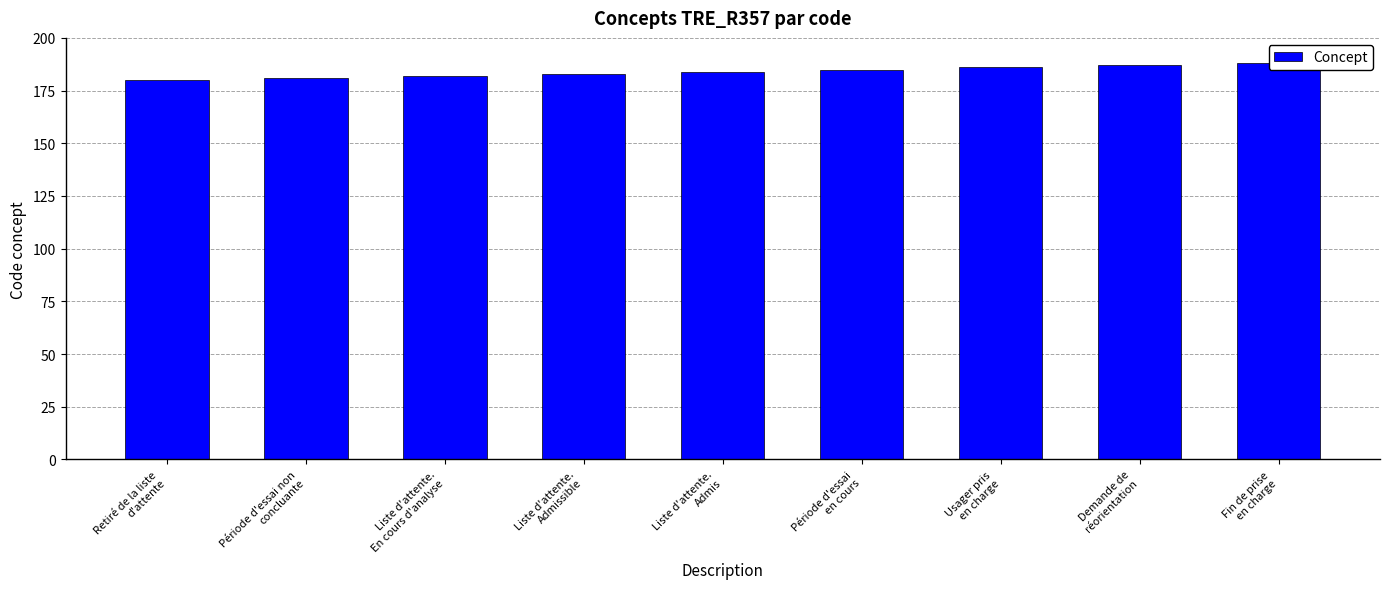

What is the difference between the maximum and minimum values?

8